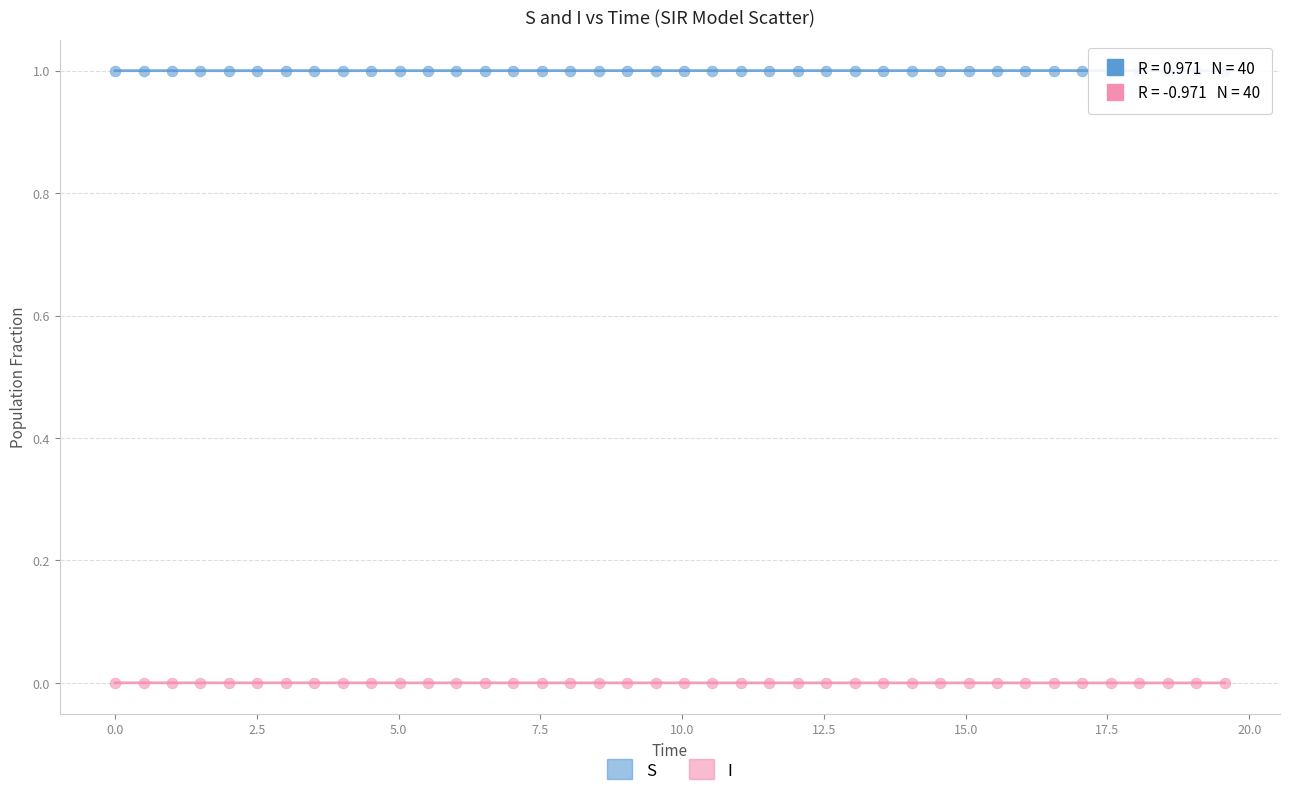

Which series reaches the minimum Y coordinate?

I